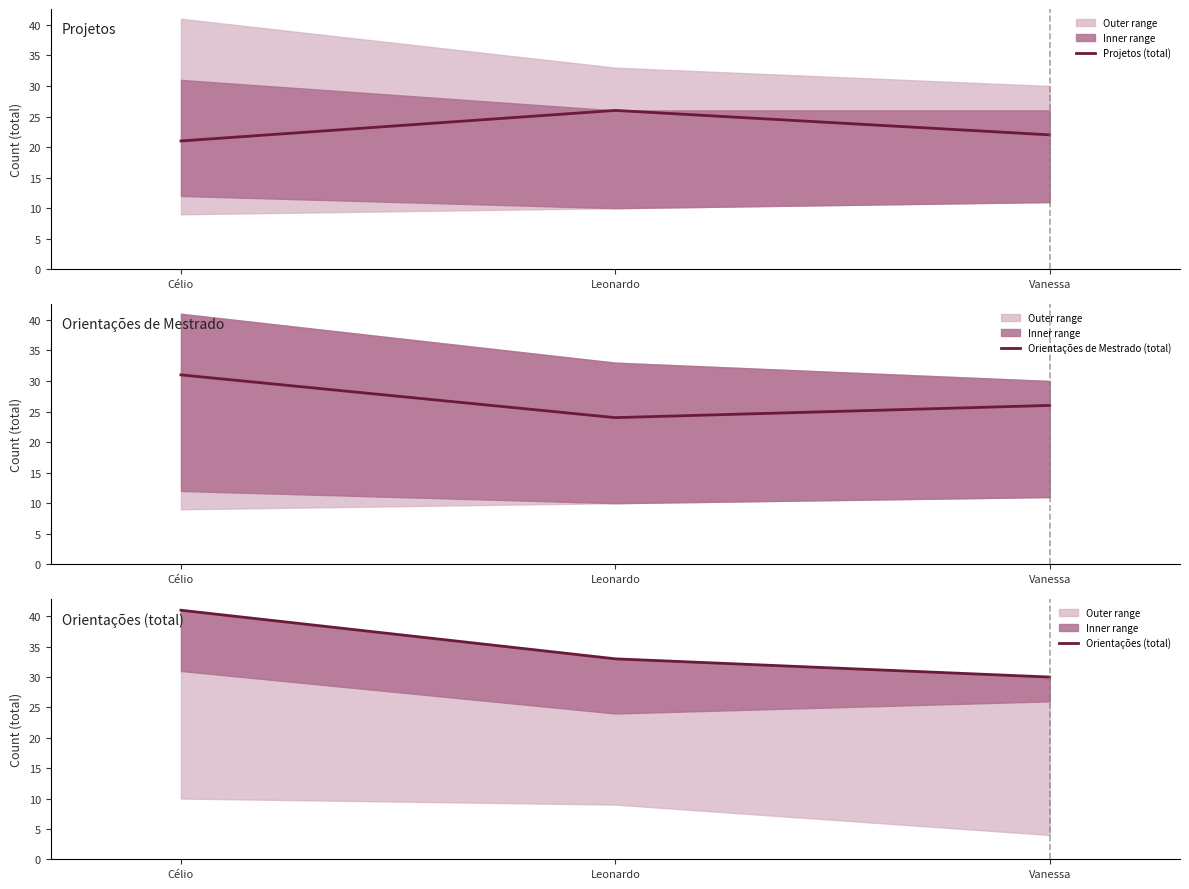

At which label does Orientações de Mestrado (total) reach its minimum?

Leonardo